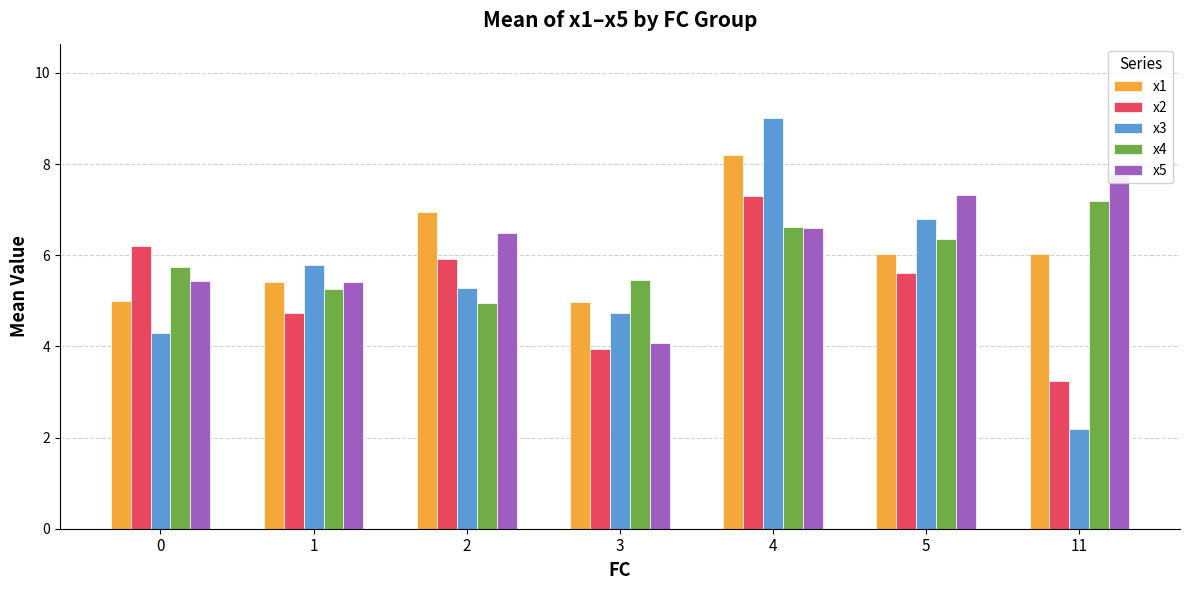

Is it true that x1 equals 6.0 at 11?

True